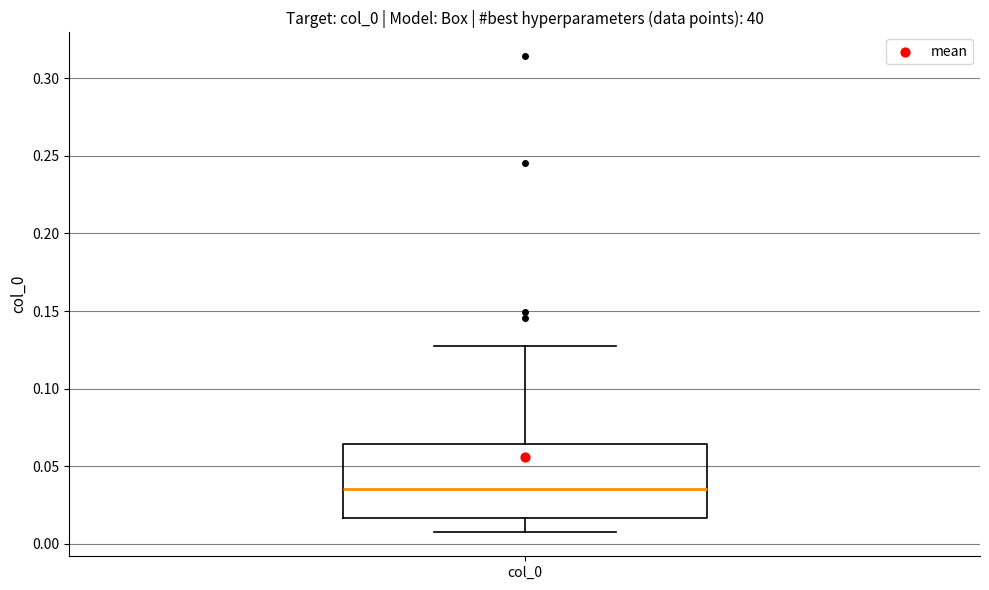

Transcribe this box plot: give where the median line is, the range the box spans, and where the two whiskers end, as read against the y-axis. The values are not printed on the chart, so give them approximately, as read against the axis.

median 0.035, box 0.015 to 0.065, whiskers 0.005 to 0.125